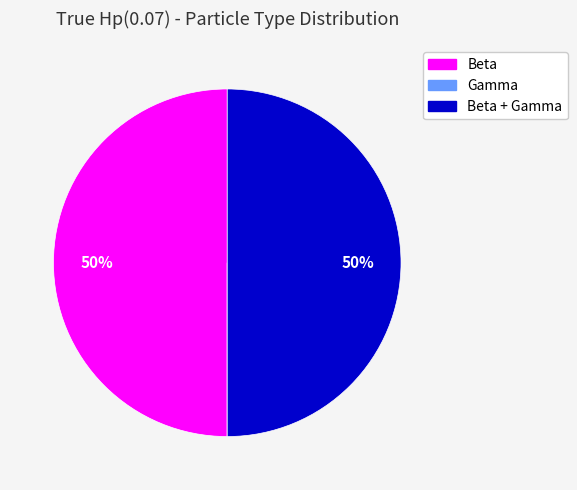

The Beta slice represents 40% of the pie. True or false?

False